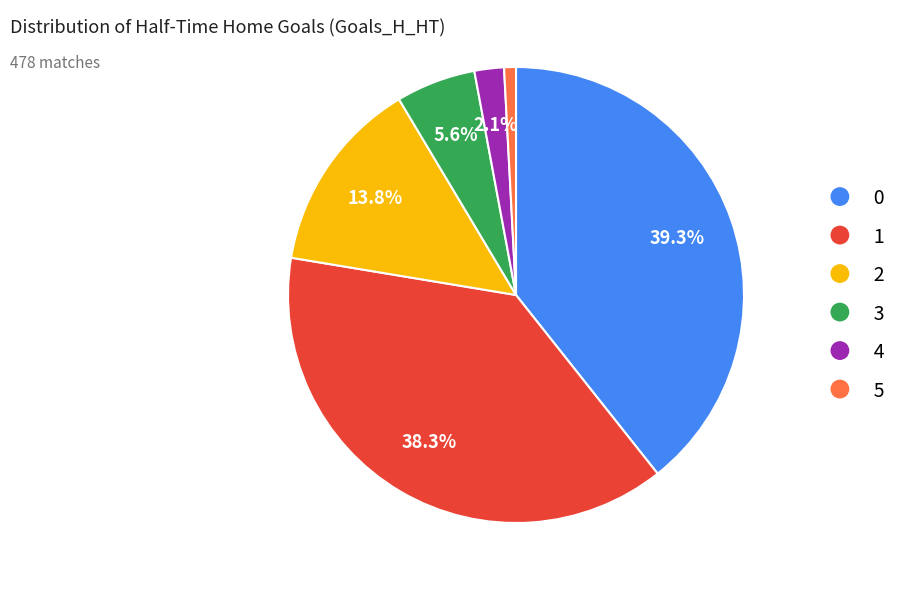

Rank the categories by value from highest to lowest.

0, 1, 2, 3, 4, 5